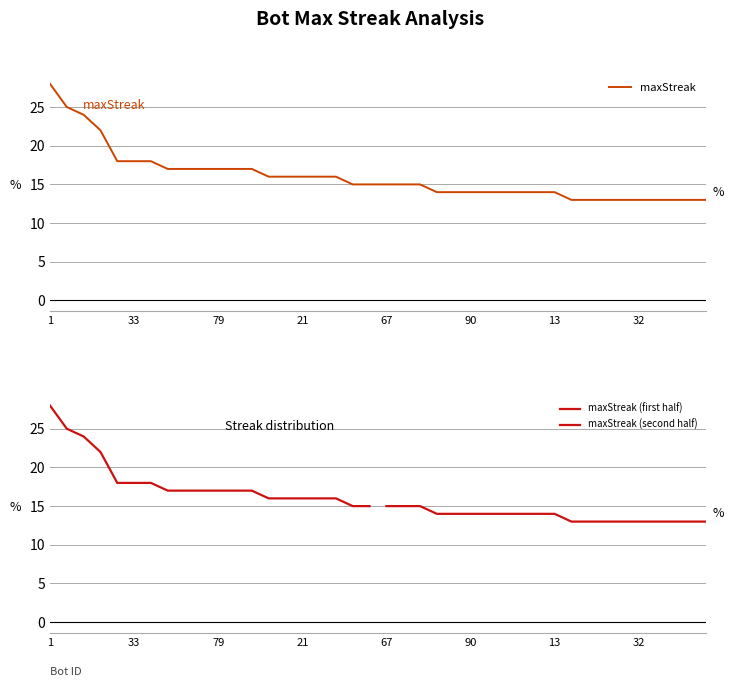

True or false: the data shows 14 at 73.

True